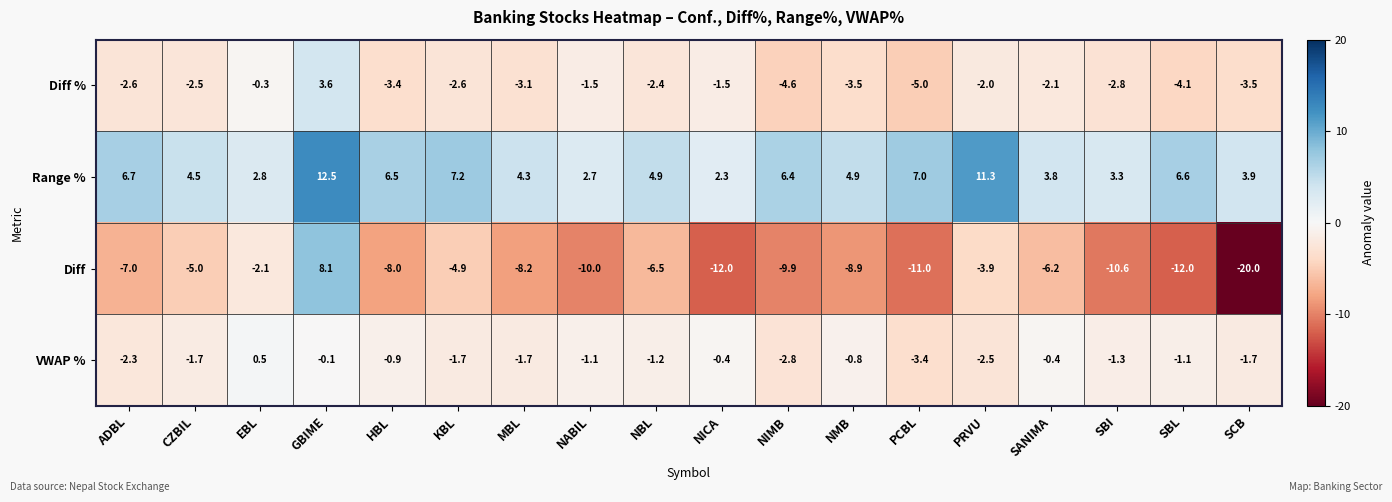

What is the difference between the maximum and second lowest values in the Diff series?

20.1